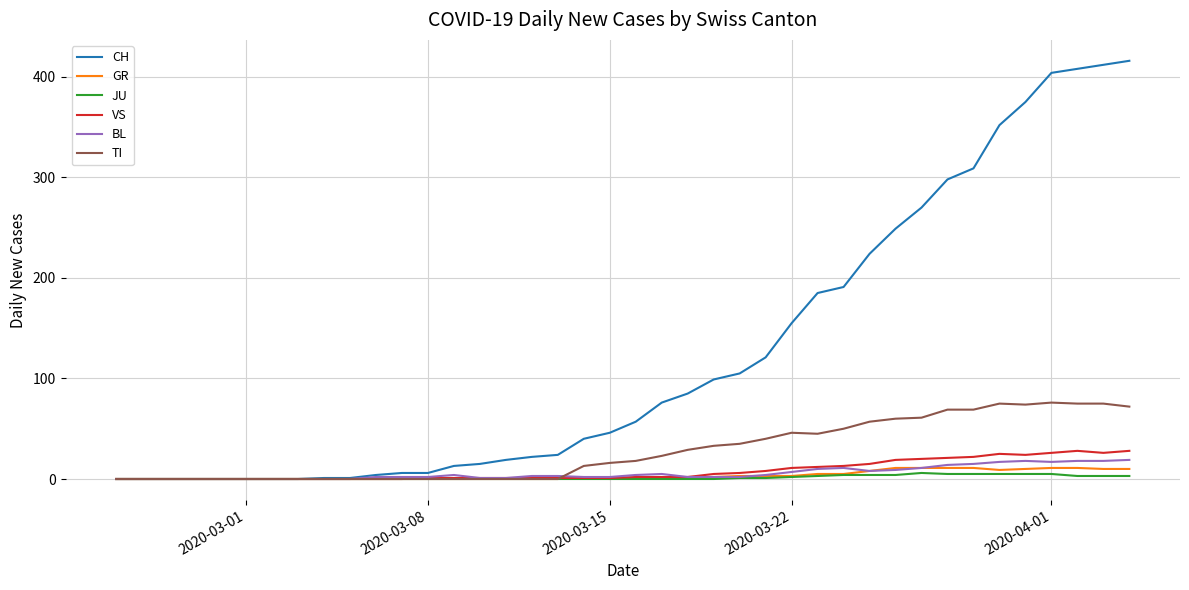

Which series has the widest spread of values?

CH